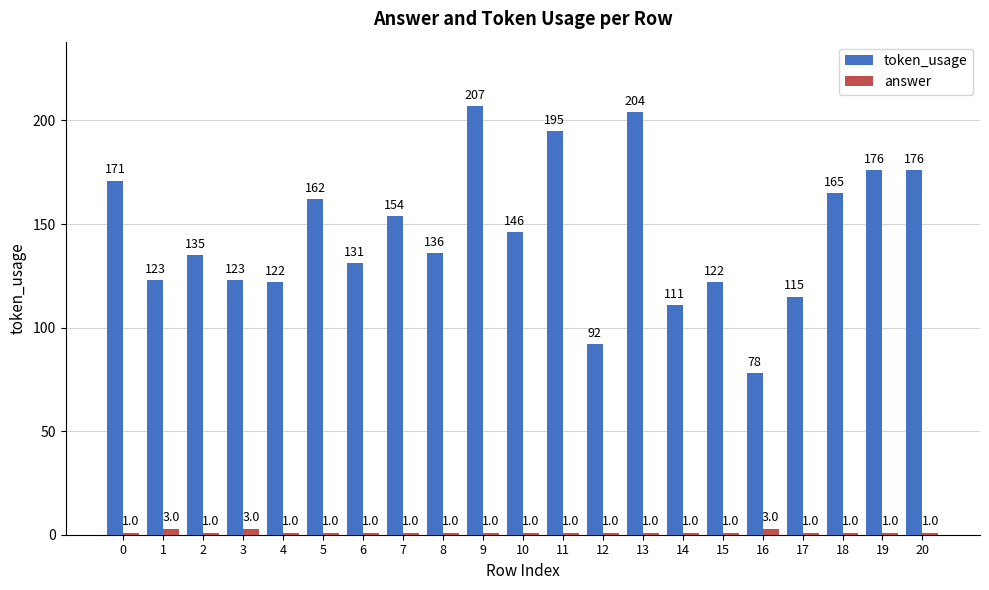

Is it true that token_usage equals 207 at 9?

True